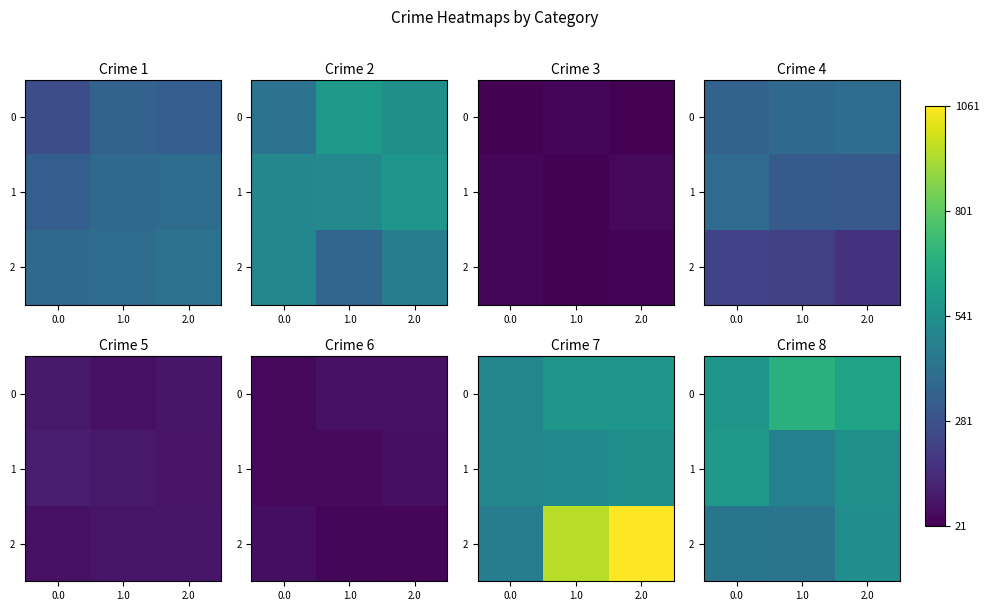

Count the number of categories in the chart.

3